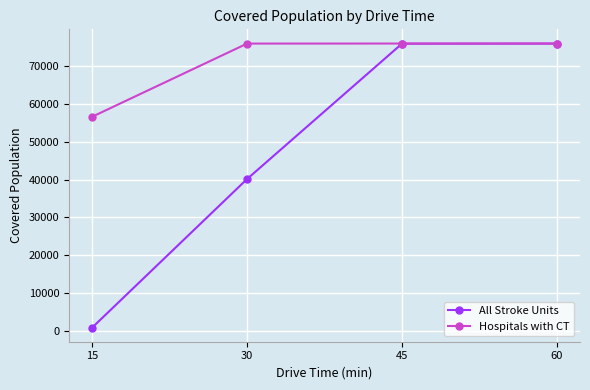

What is the difference between the maximum and minimum values in the Hospitals with CT series?

19334